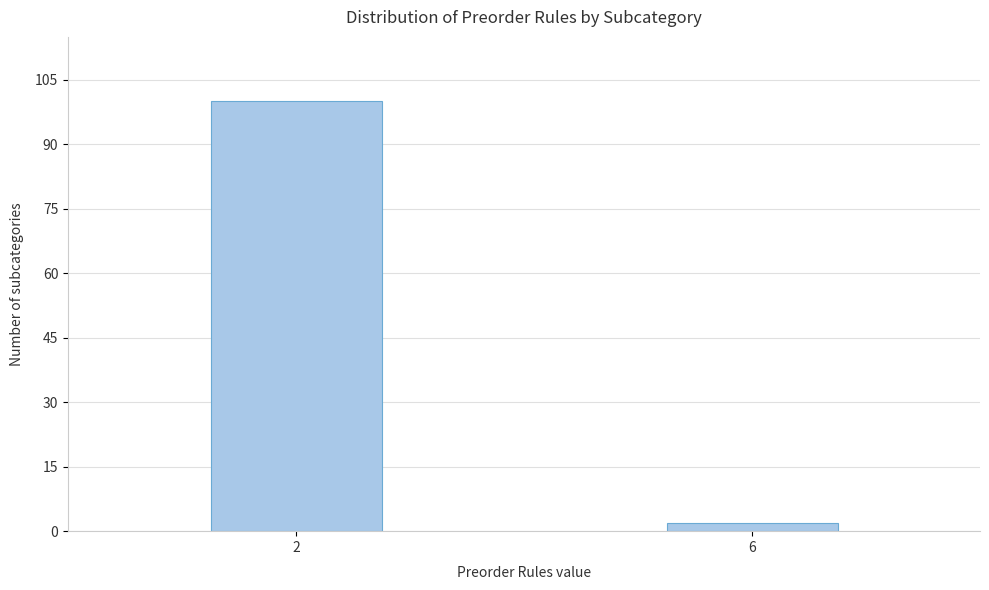

Reading left to right, transcribe all the data shown in this chart.

100	2